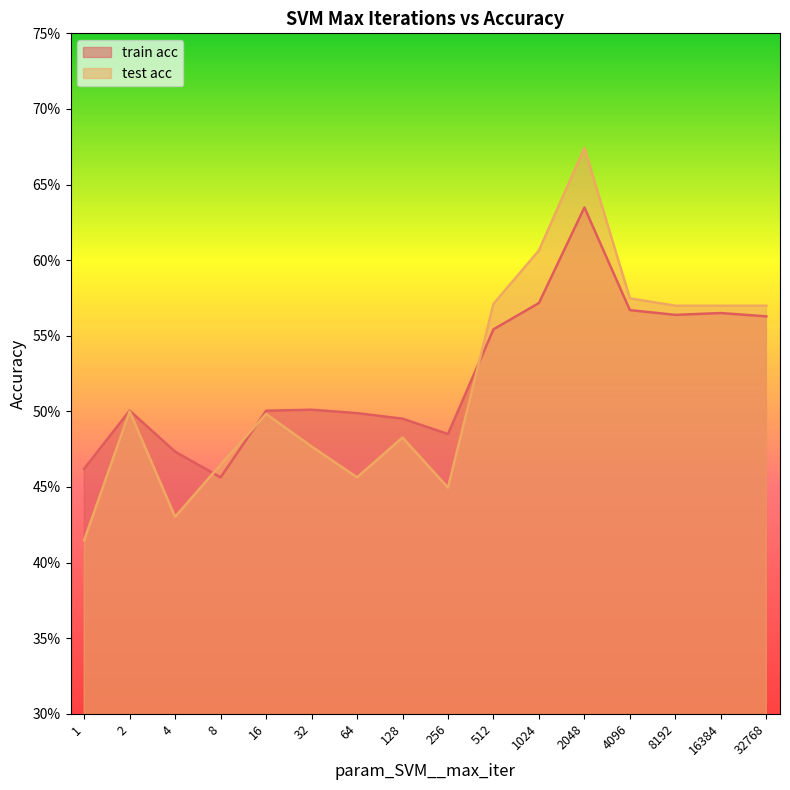

How many lines are shown in the chart?

2